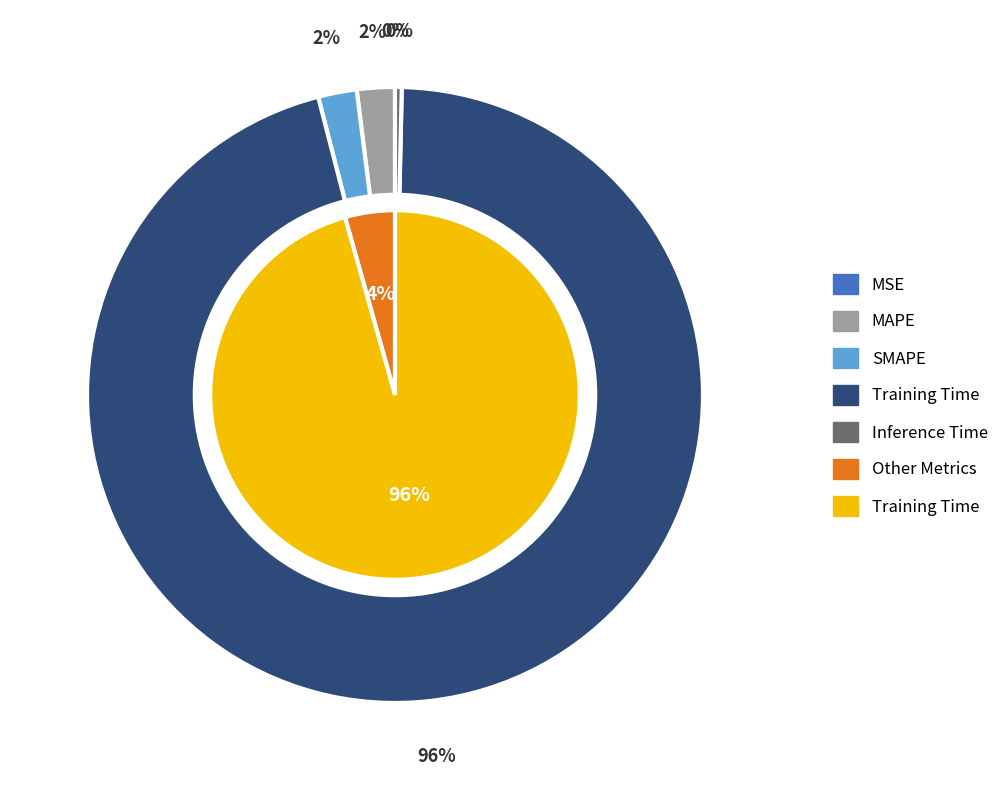

How many slices are in this pie chart?

5